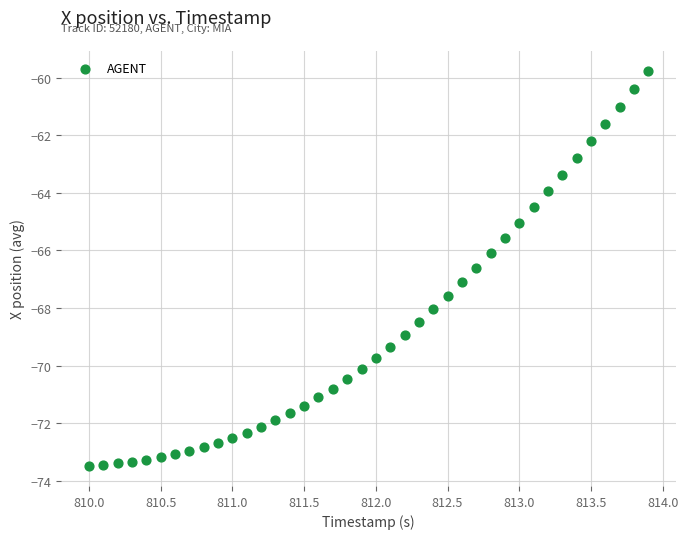

What is the range of X values (max minus min)?

3.9